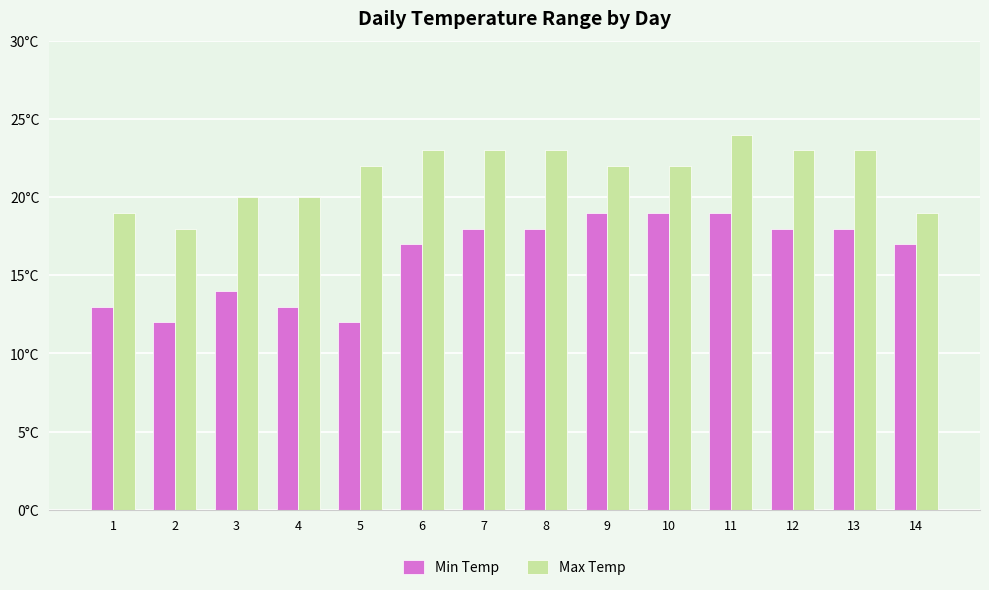

What is the value of the Min Temp bar at the 6th from the left?

17